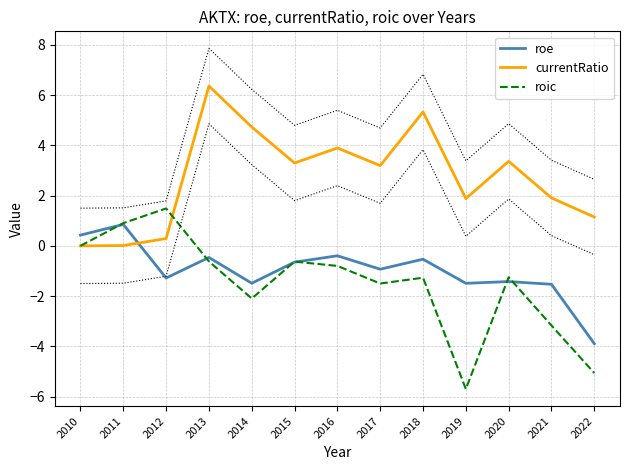

How many interior local valleys does the roe series have?

4